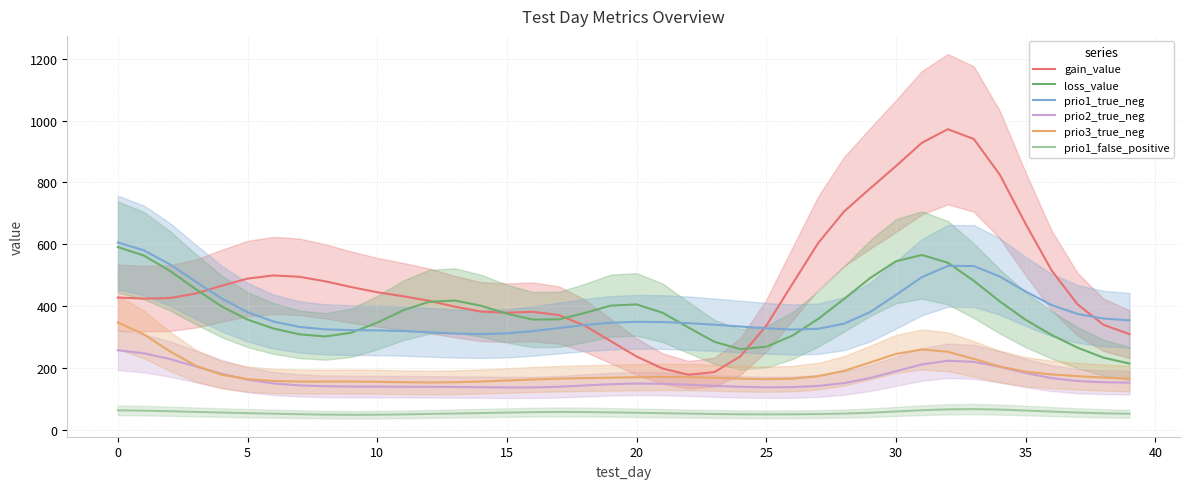

The prio1_true_neg series shows 344.6 at 22. True or false?

True